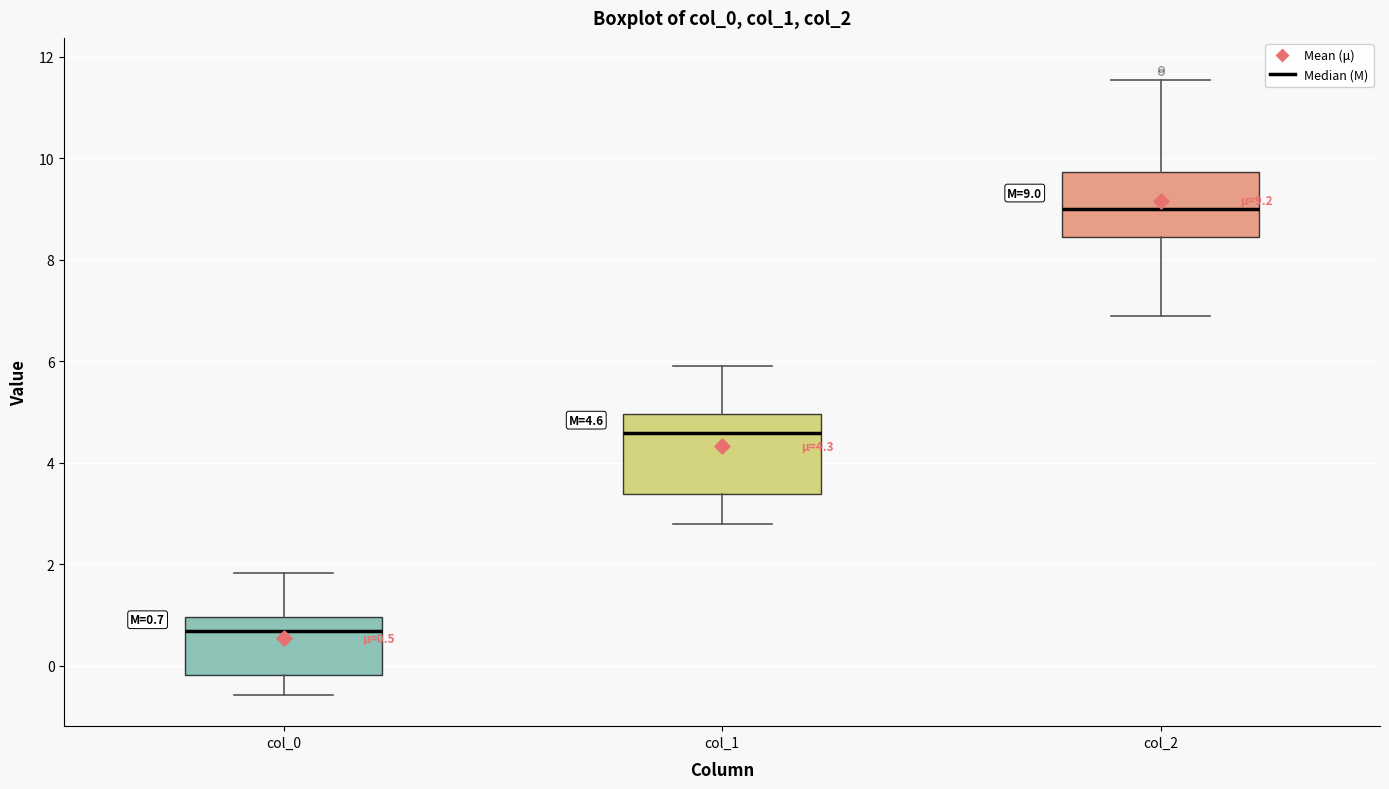

Which box has the highest median line?

col_2